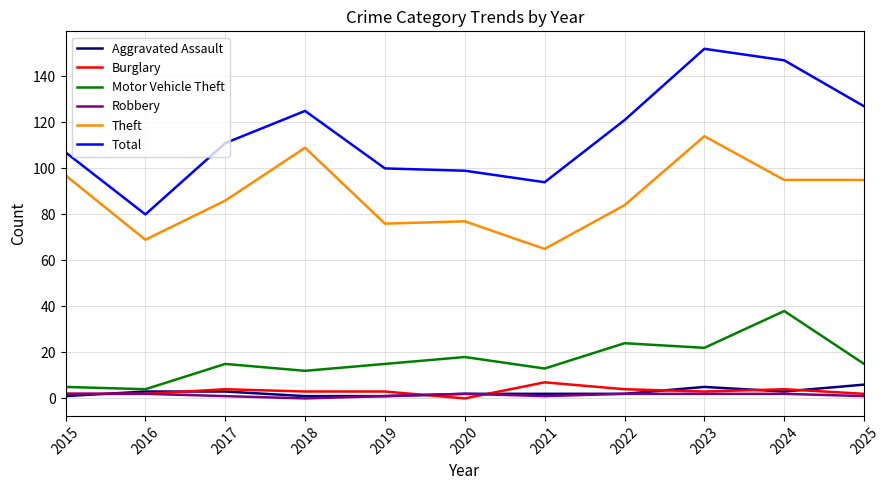

What is the total value across all series at 2016?

160